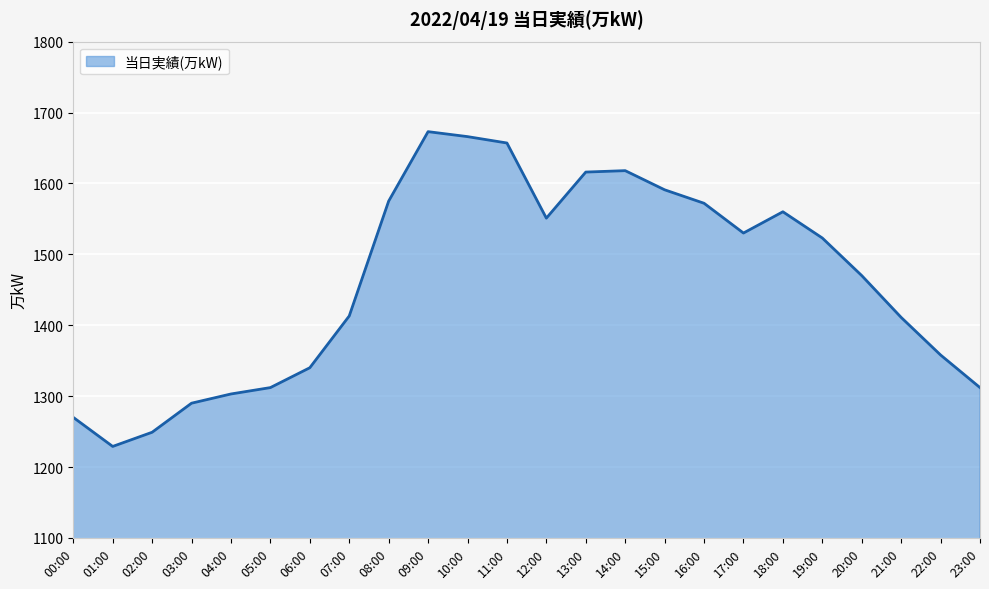

What is the minimum value shown in the chart?

1229